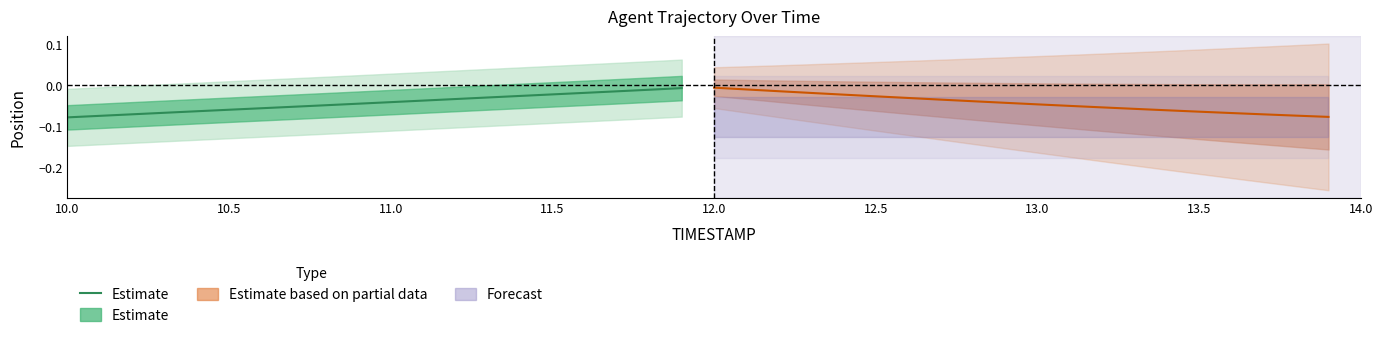

What is the label of the 1st point from the left?

10.0